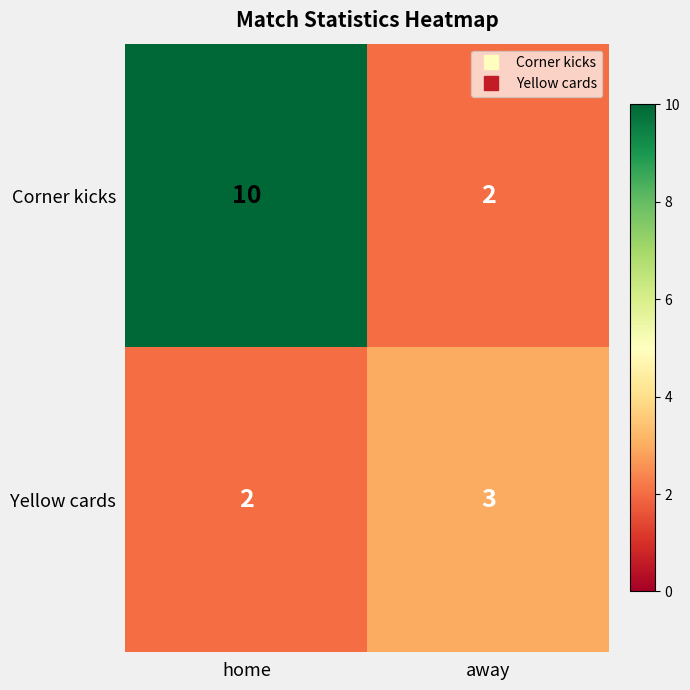

Reading left to right, what are all the values shown in this chart?

Corner kicks: home=10	away=2
Yellow cards: home=2	away=3